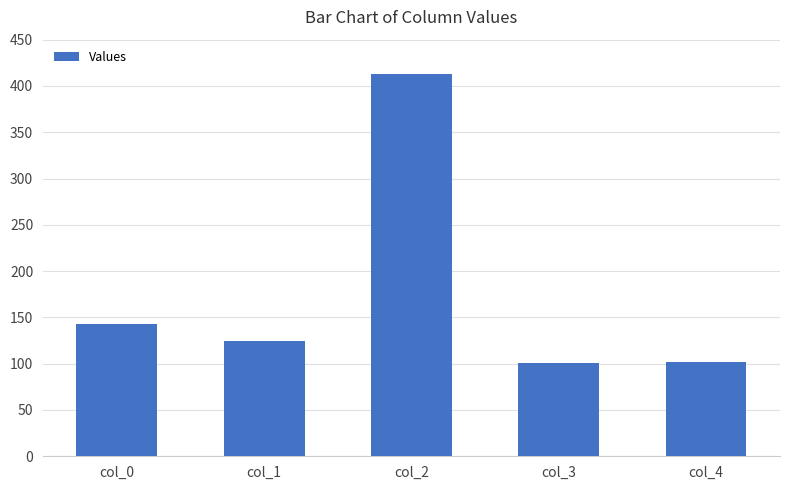

What is the value of the 1st bar from the left?

143